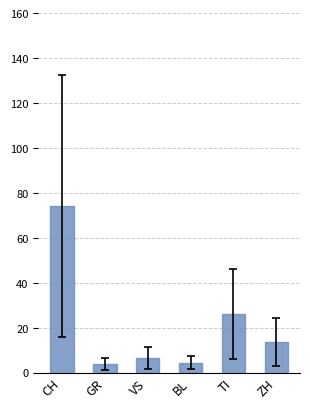

What is the value of the 5th bar from the left?

26.1